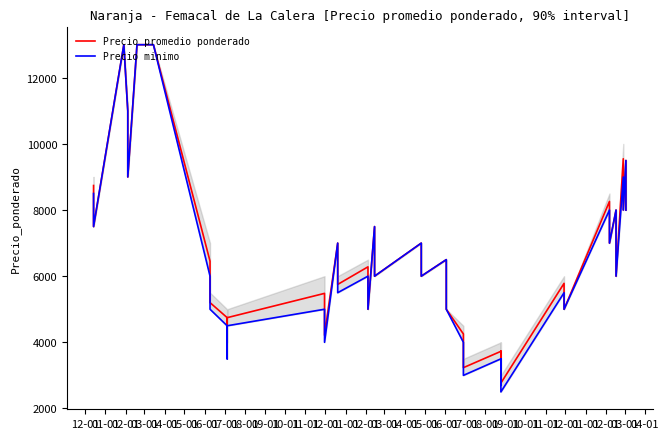

How many values in the Precio promedio ponderado series are below 6282?

20